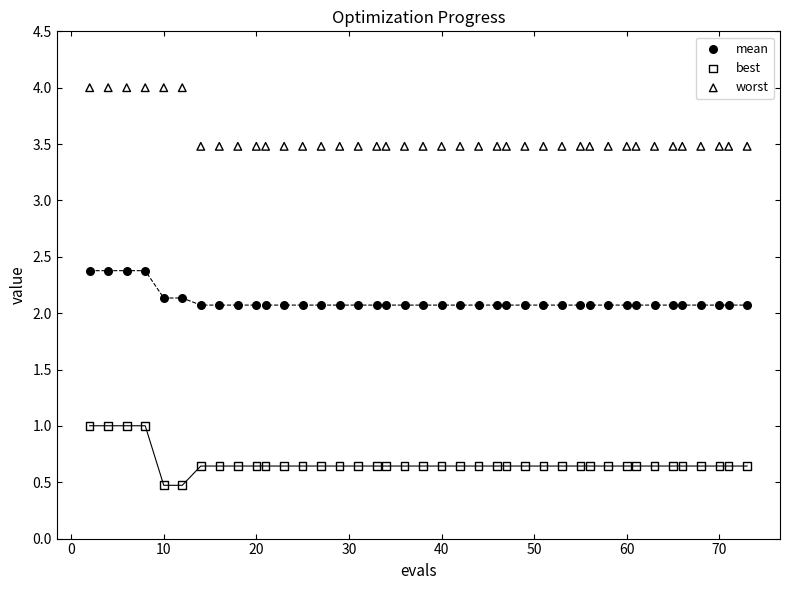

What are all the series names shown in the legend?

mean, best, worst